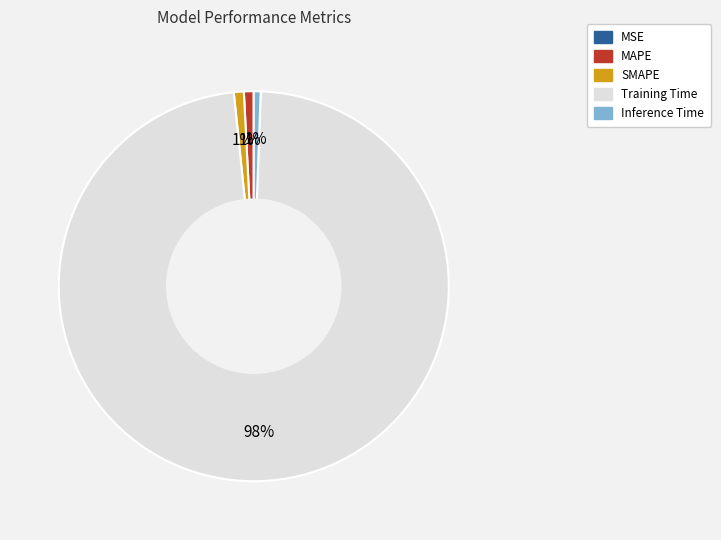

The Training Time slice represents 98% of the pie. True or false?

True